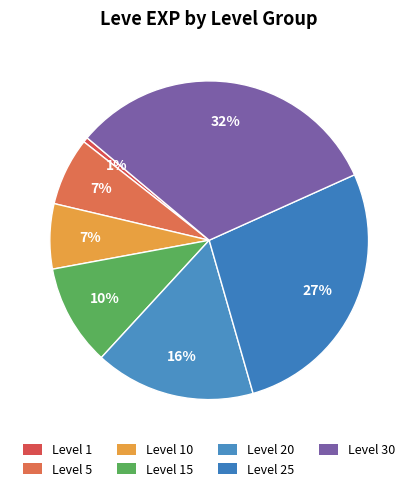

Count the number of slices in the pie.

7